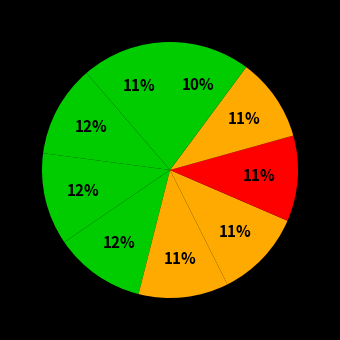

How many segments does this pie chart have?

9